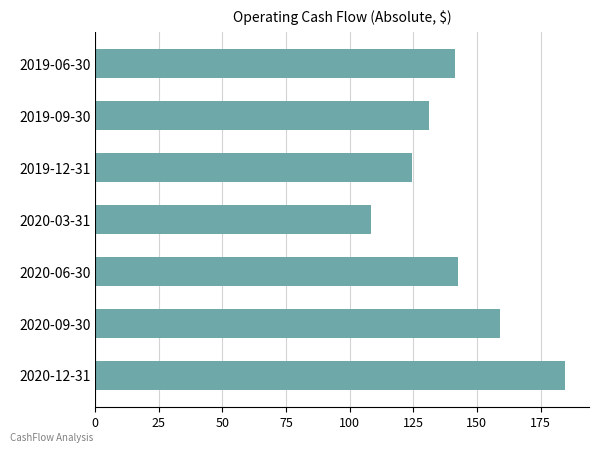

What is the smallest value displayed?

108491000